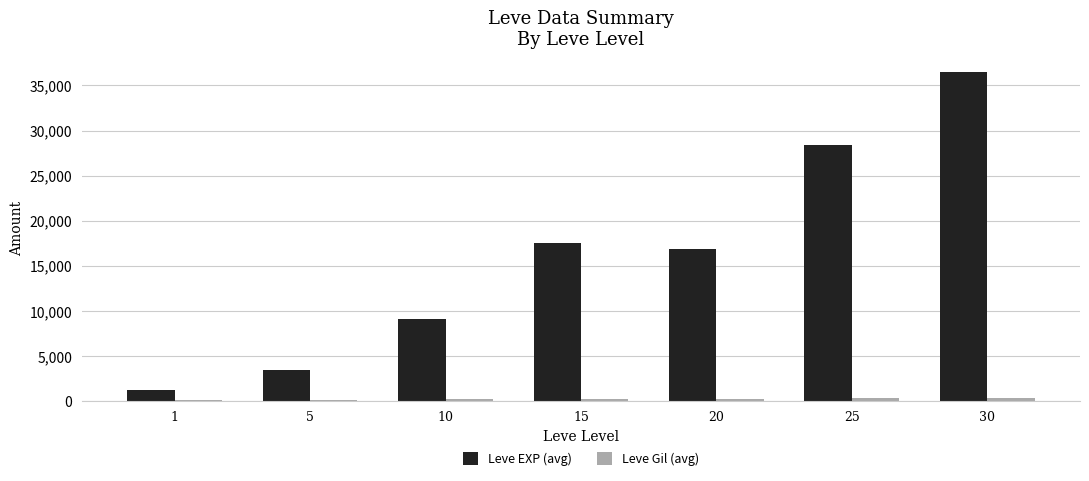

What is the maximum value for Leve EXP (avg)?

36492.5